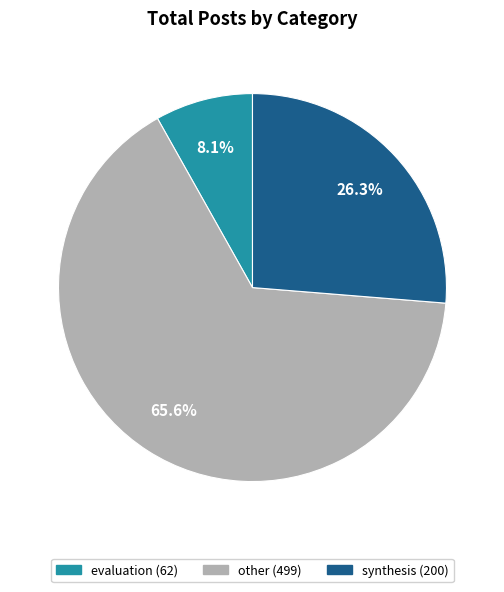

Count the number of slices in the pie.

3